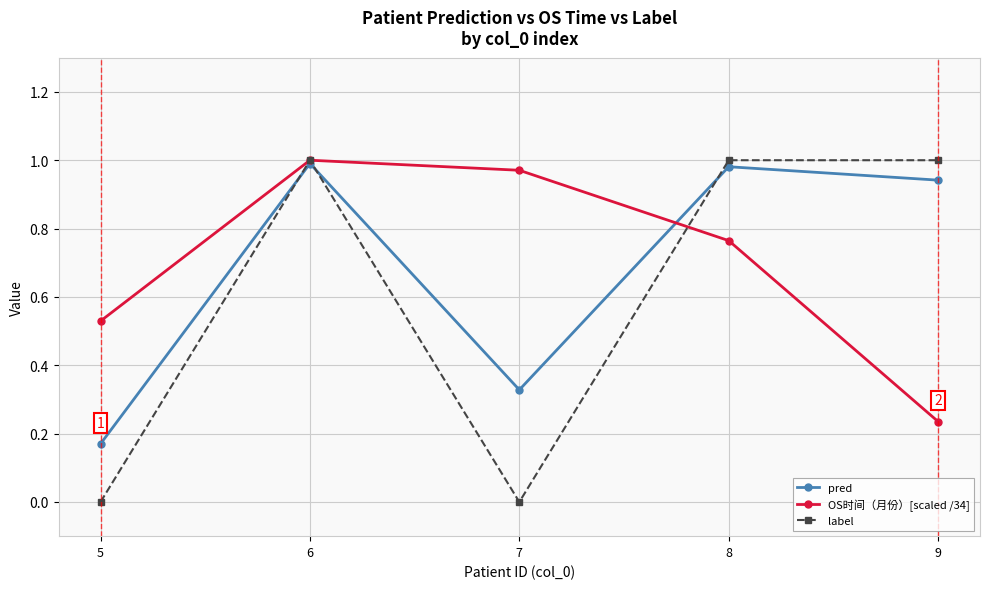

How many distinct data groups are displayed?

3